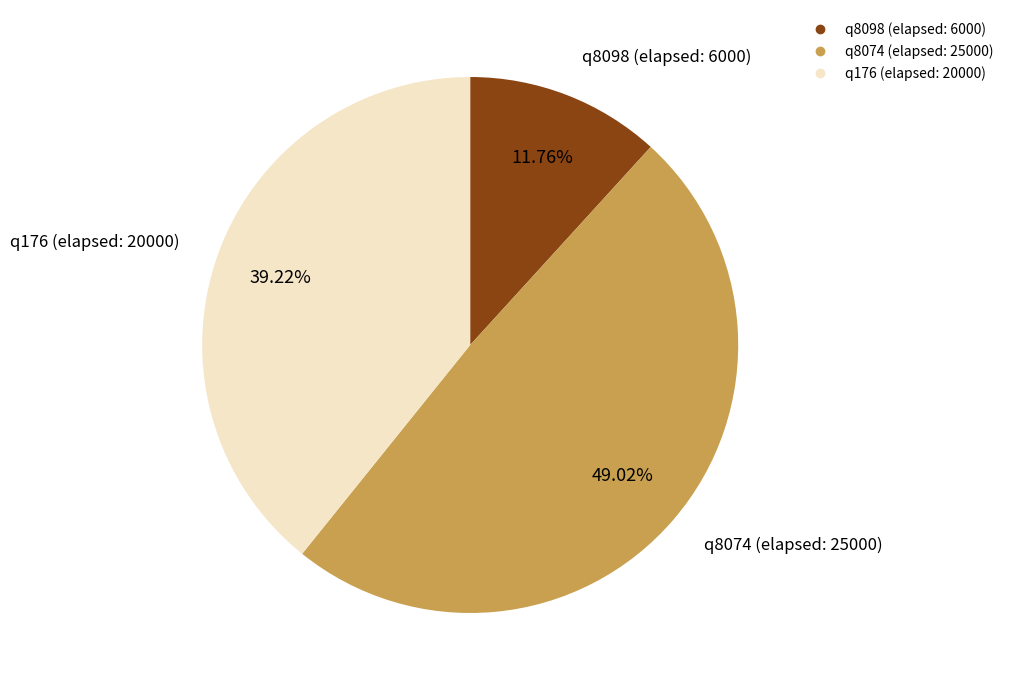

True or false: q176 (elapsed: 20000) accounts for 39% of the total.

True